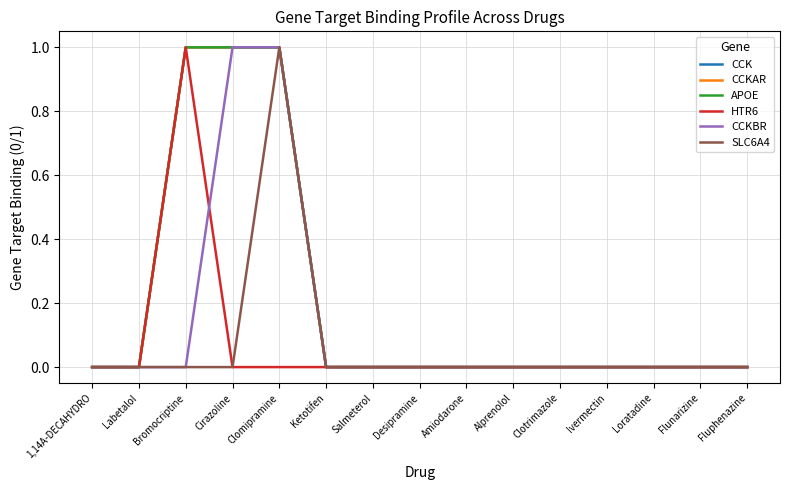

Which series has the largest range (max minus min)?

CCK